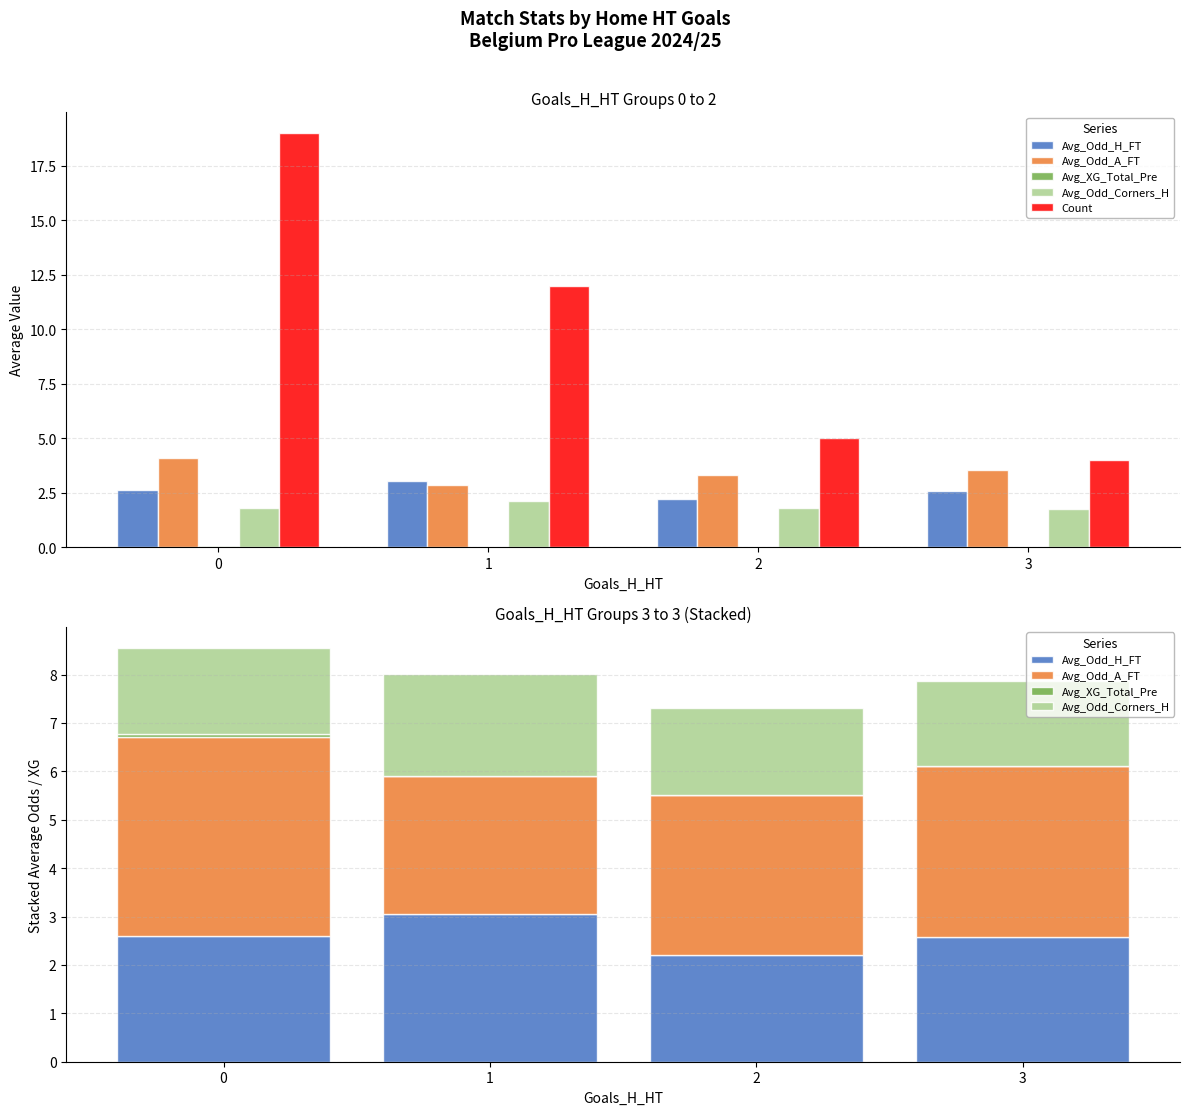

Where is Avg_Odd_A_FT nearest to the value 3?

1